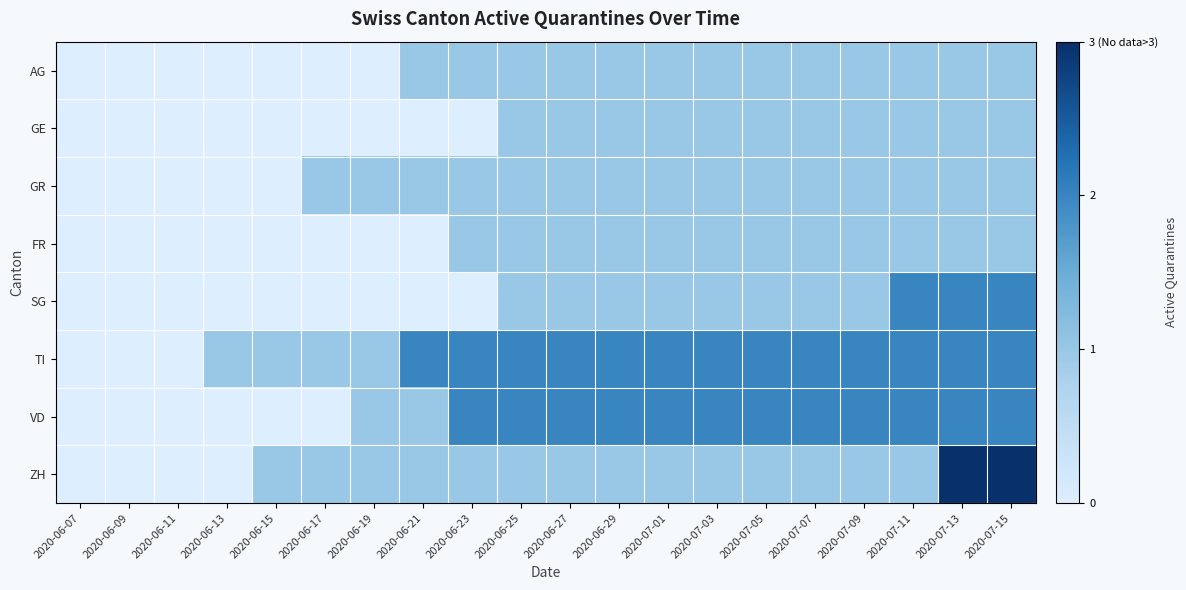

Reading left to right, what are all the values shown in this chart?

AG: 2020-06-07=0	2020-06-09=0	2020-06-11=0	2020-06-13=0	2020-06-15=0	2020-06-17=0	2020-06-19=0	2020-06-21=1	2020-06-23=1	2020-06-25=1	2020-06-27=1	2020-06-29=1	2020-07-01=1	2020-07-03=1	2020-07-05=1	2020-07-07=1	2020-07-09=1	2020-07-11=1	2020-07-13=1	2020-07-15=1
GE: 2020-06-07=0	2020-06-09=0	2020-06-11=0	2020-06-13=0	2020-06-15=0	2020-06-17=0	2020-06-19=0	2020-06-21=0	2020-06-23=0	2020-06-25=1	2020-06-27=1	2020-06-29=1	2020-07-01=1	2020-07-03=1	2020-07-05=1	2020-07-07=1	2020-07-09=1	2020-07-11=1	2020-07-13=1	2020-07-15=1
GR: 2020-06-07=0	2020-06-09=0	2020-06-11=0	2020-06-13=0	2020-06-15=0	2020-06-17=1	2020-06-19=1	2020-06-21=1	2020-06-23=1	2020-06-25=1	2020-06-27=1	2020-06-29=1	2020-07-01=1	2020-07-03=1	2020-07-05=1	2020-07-07=1	2020-07-09=1	2020-07-11=1	2020-07-13=1	2020-07-15=1
FR: 2020-06-07=0	2020-06-09=0	2020-06-11=0	2020-06-13=0	2020-06-15=0	2020-06-17=0	2020-06-19=0	2020-06-21=0	2020-06-23=1	2020-06-25=1	2020-06-27=1	2020-06-29=1	2020-07-01=1	2020-07-03=1	2020-07-05=1	2020-07-07=1	2020-07-09=1	2020-07-11=1	2020-07-13=1	2020-07-15=1
SG: 2020-06-07=0	2020-06-09=0	2020-06-11=0	2020-06-13=0	2020-06-15=0	2020-06-17=0	2020-06-19=0	2020-06-21=0	2020-06-23=0	2020-06-25=1	2020-06-27=1	2020-06-29=1	2020-07-01=1	2020-07-03=1	2020-07-05=1	2020-07-07=1	2020-07-09=1	2020-07-11=2	2020-07-13=2	2020-07-15=2
TI: 2020-06-07=0	2020-06-09=0	2020-06-11=0	2020-06-13=1	2020-06-15=1	2020-06-17=1	2020-06-19=1	2020-06-21=2	2020-06-23=2	2020-06-25=2	2020-06-27=2	2020-06-29=2	2020-07-01=2	2020-07-03=2	2020-07-05=2	2020-07-07=2	2020-07-09=2	2020-07-11=2	2020-07-13=2	2020-07-15=2
VD: 2020-06-07=0	2020-06-09=0	2020-06-11=0	2020-06-13=0	2020-06-15=0	2020-06-17=0	2020-06-19=1	2020-06-21=1	2020-06-23=2	2020-06-25=2	2020-06-27=2	2020-06-29=2	2020-07-01=2	2020-07-03=2	2020-07-05=2	2020-07-07=2	2020-07-09=2	2020-07-11=2	2020-07-13=2	2020-07-15=2
ZH: 2020-06-07=0	2020-06-09=0	2020-06-11=0	2020-06-13=0	2020-06-15=1	2020-06-17=1	2020-06-19=1	2020-06-21=1	2020-06-23=1	2020-06-25=1	2020-06-27=1	2020-06-29=1	2020-07-01=1	2020-07-03=1	2020-07-05=1	2020-07-07=1	2020-07-09=1	2020-07-11=1	2020-07-13=3	2020-07-15=3